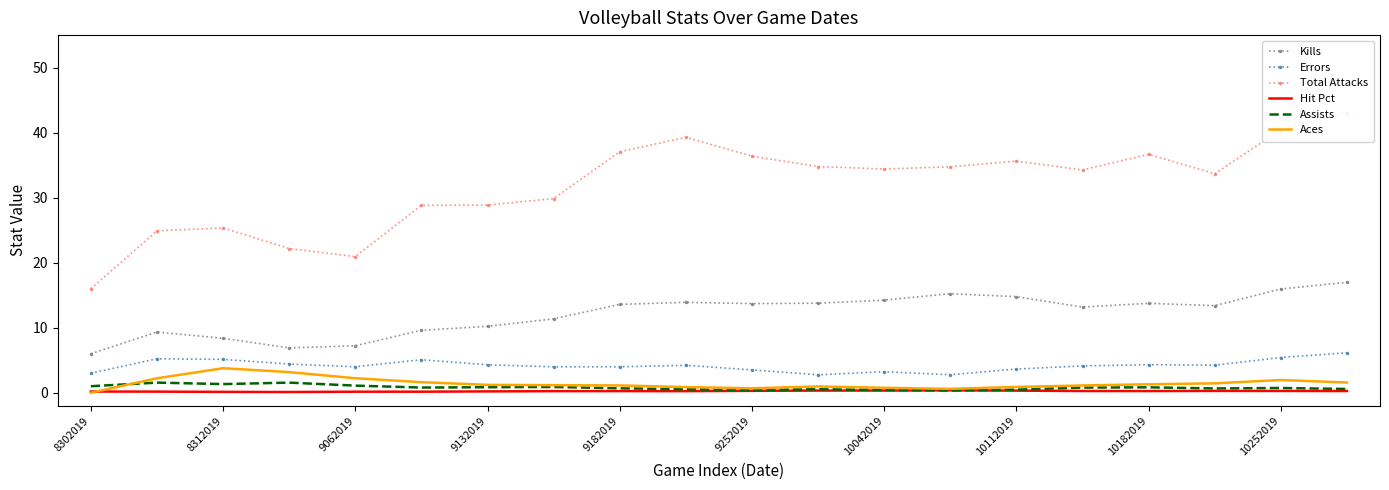

What are all the series names shown in the legend?

Kills, Errors, Total Attacks, Hit Pct, Assists, Aces